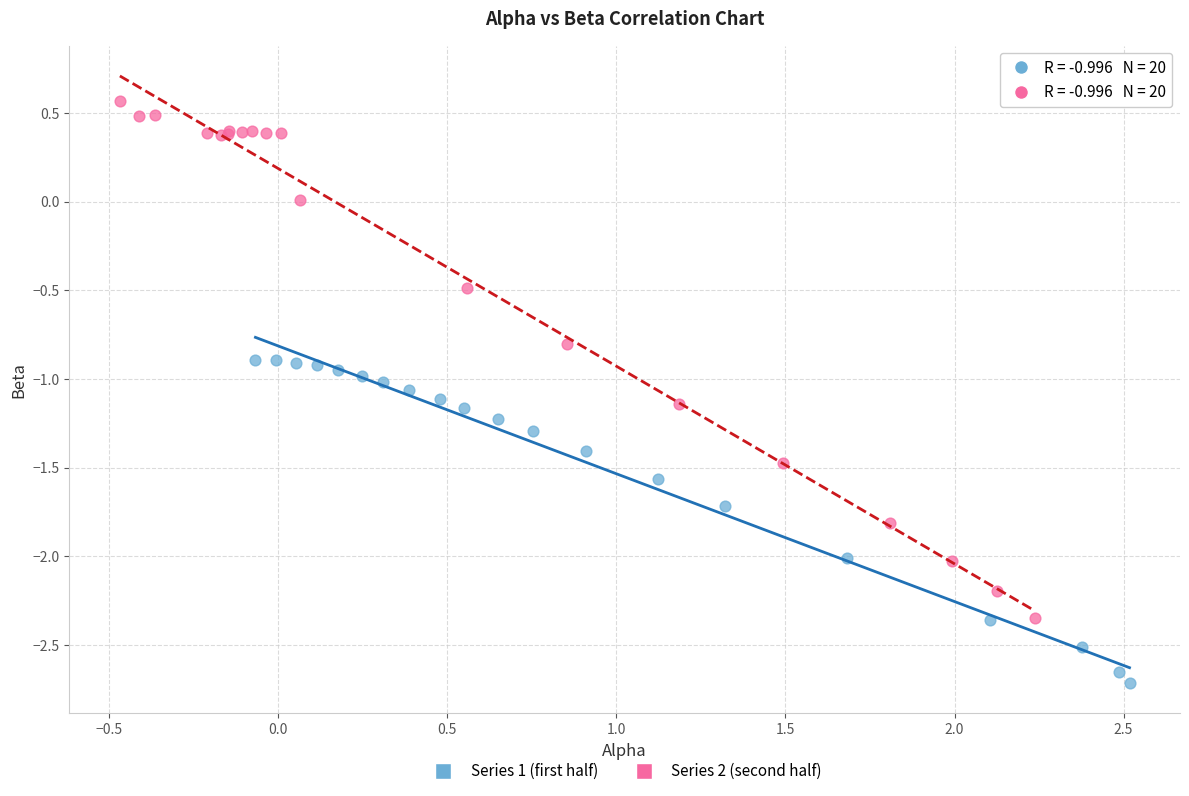

Which series has the widest spread of Y values?

Series 2 (second half)